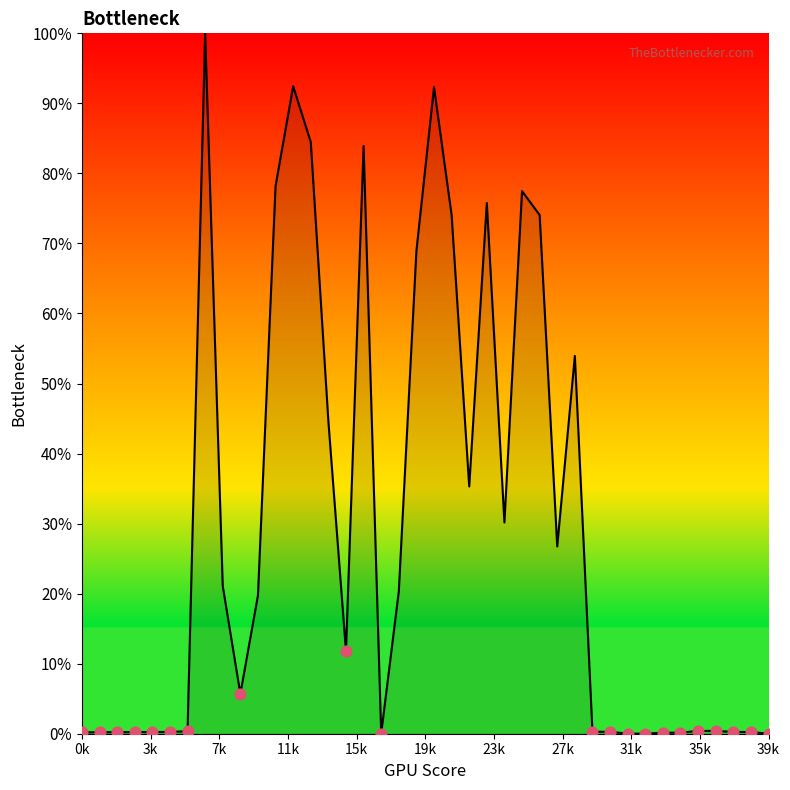

What is the difference between the maximum and minimum values?

100.0